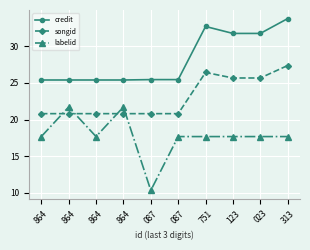

Which series has the largest range (max minus min)?

labelid